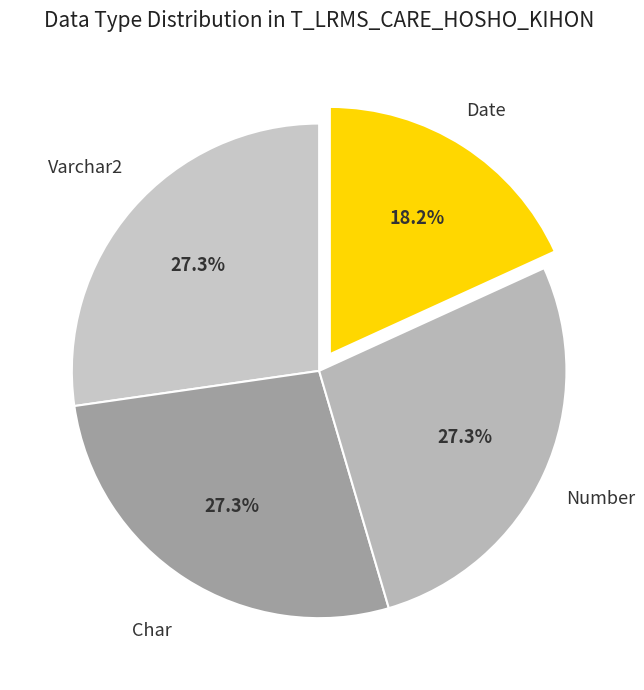

Count the number of slices in the pie.

4